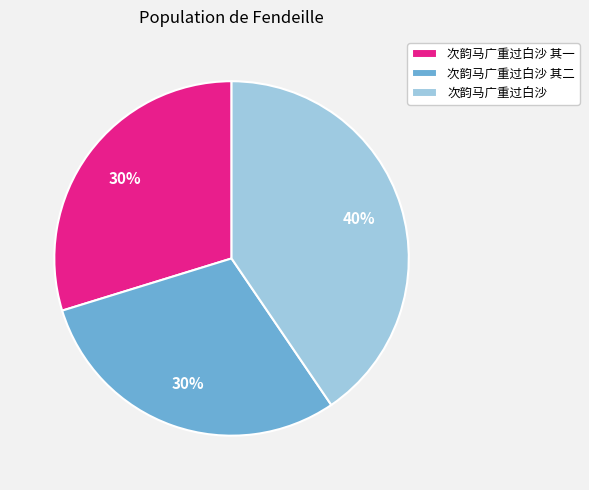

Is there any slice that represents more than half of the pie?

No